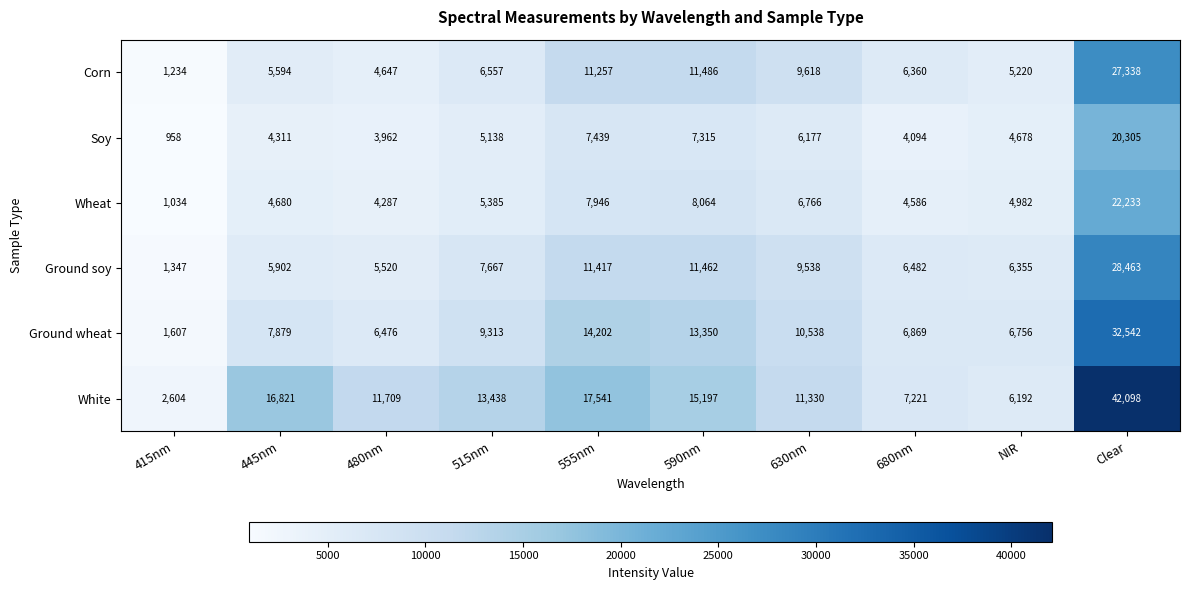

What is the maximum value shown in the chart?

42098